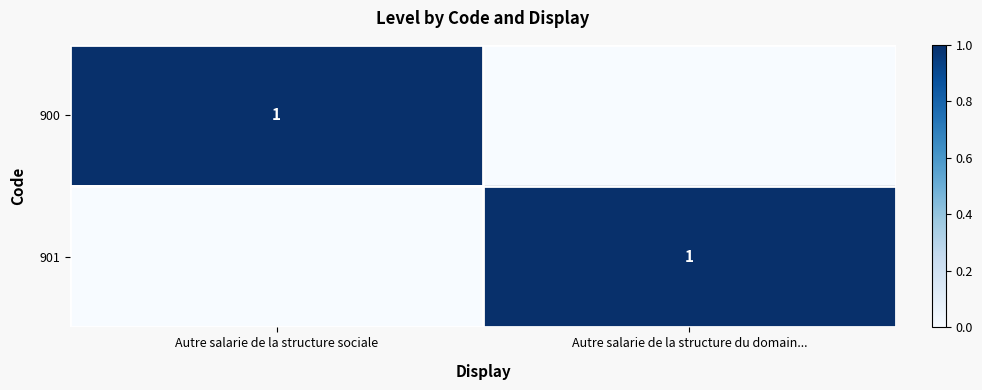

Which series has the largest total across all categories?

900